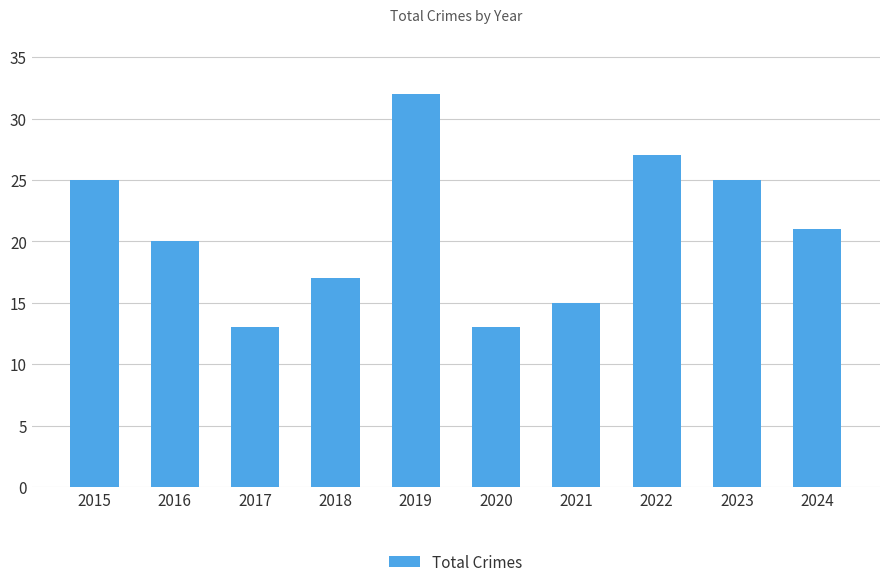

What is the value of the 2nd bar from the left?

20